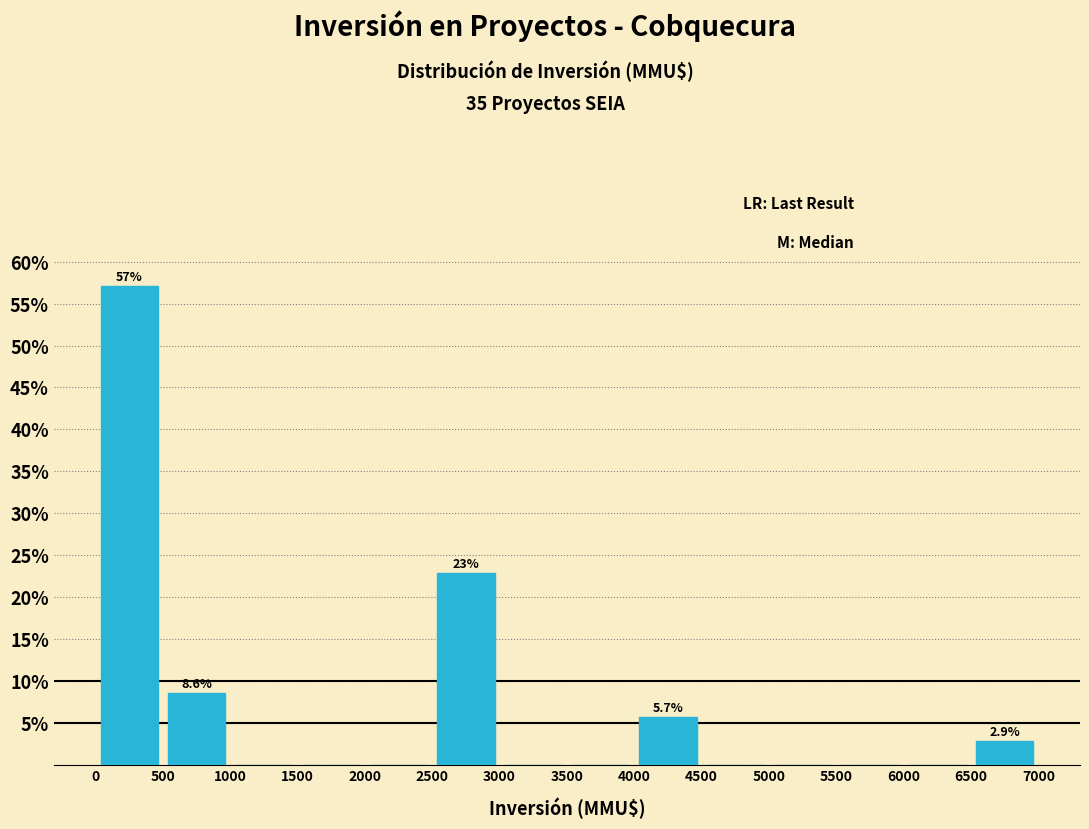

Which range on the x-axis has the tallest bar?

0 to 500